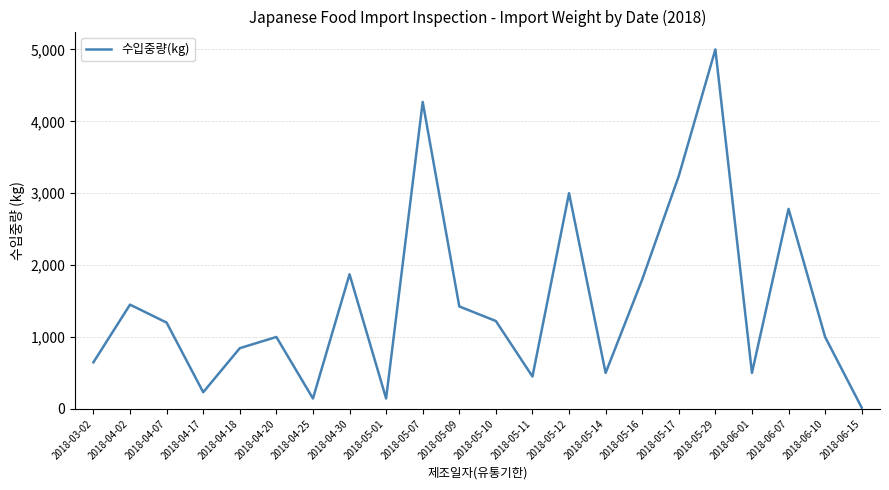

Where is the data nearest to the value 2508?

2018-06-07